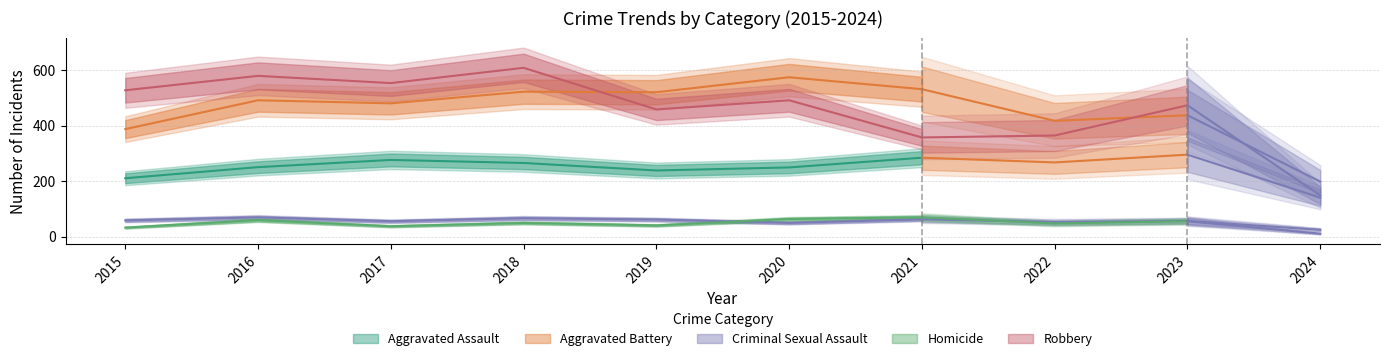

Where is the first local minimum for Aggravated Battery?

2017